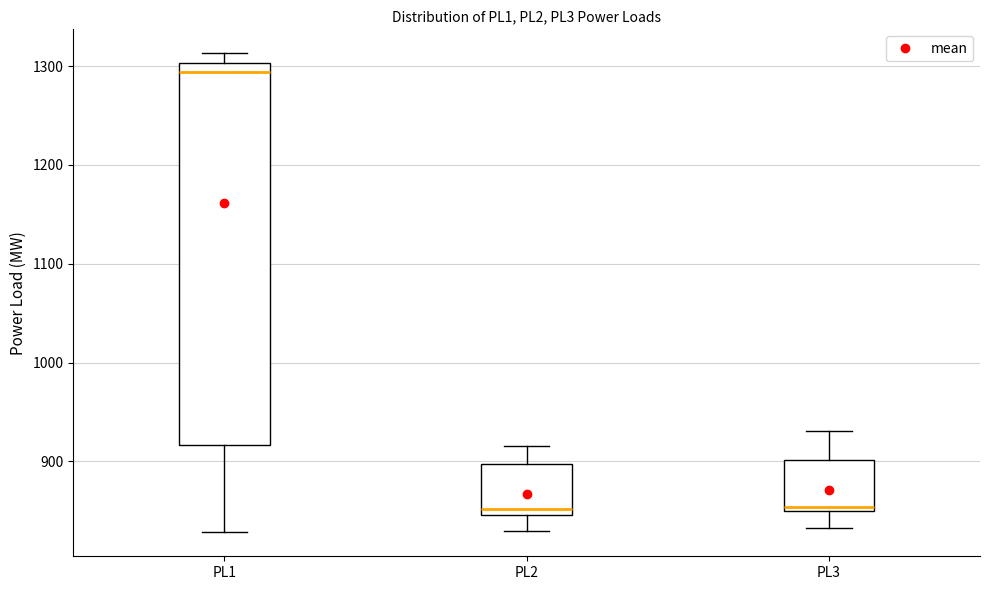

Reading left to right, read every box against the y-axis: the position of its median line, the range the box covers, and the ends of its whiskers. The values are not printed on the chart, so give them approximately, as read against the axis.

PL1: median 1290, box 920 to 1300, whiskers 830 to 1310
PL2: median 850 (just above the box's lower edge), box 850 to 900, whiskers 830 to 920
PL3: median 850 (just above the box's lower edge), box 850 to 900, whiskers 830 to 930